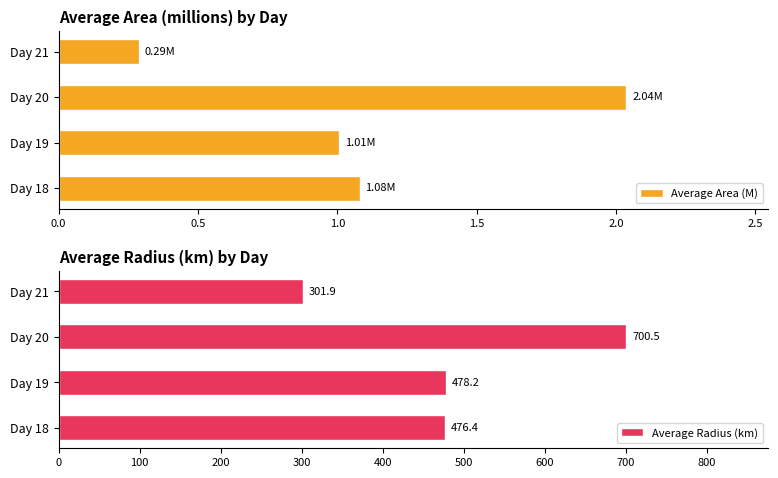

Reading left to right, what are all the values shown in this chart?

Average Area (M): 1.1	1.0	2.0	0.3
Average Radius (km): 476.4	478.2	700.5	301.9